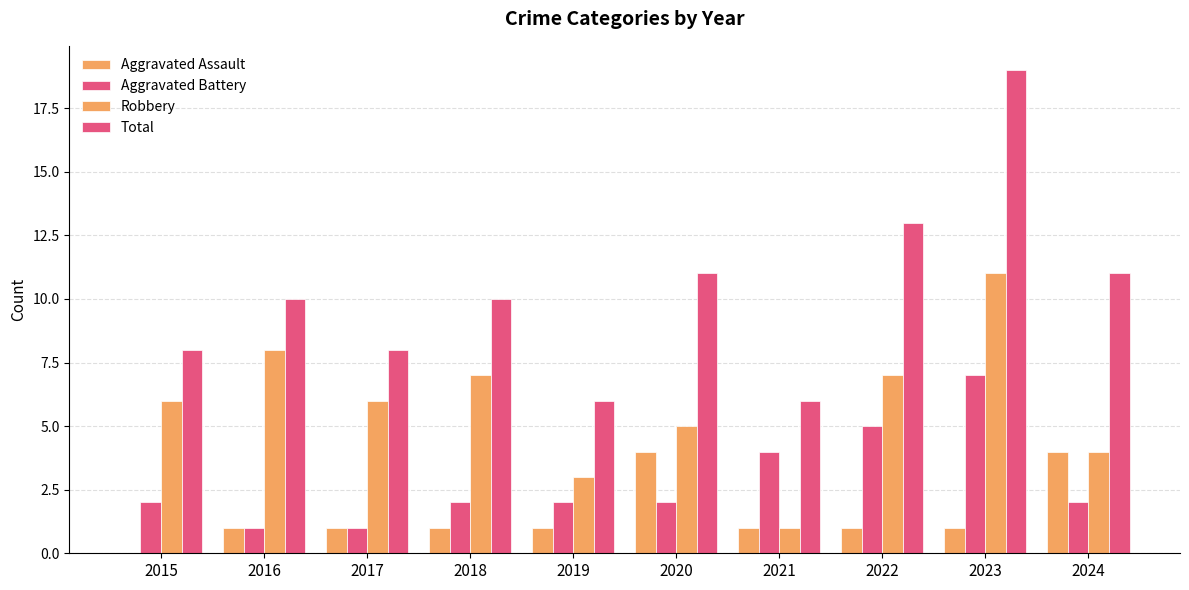

How many data points does each series have?

10